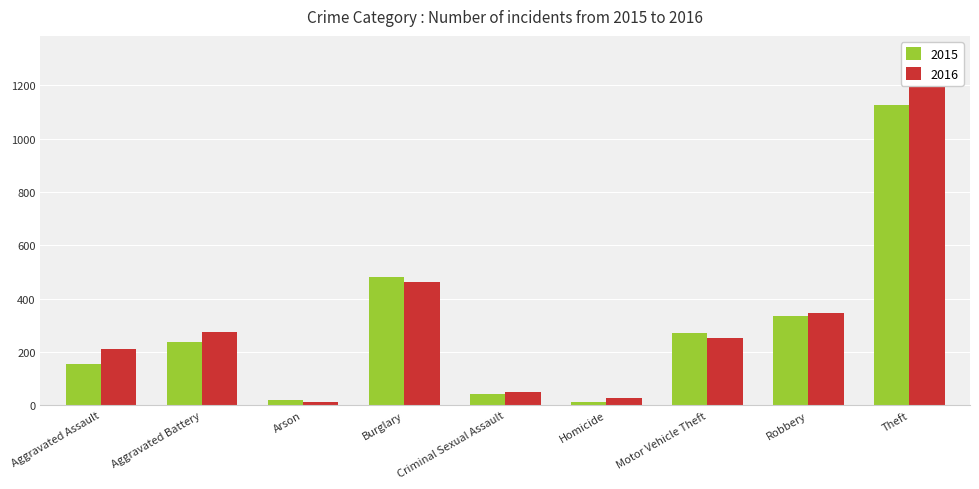

What is the label of the 9th bar from the left?

Theft